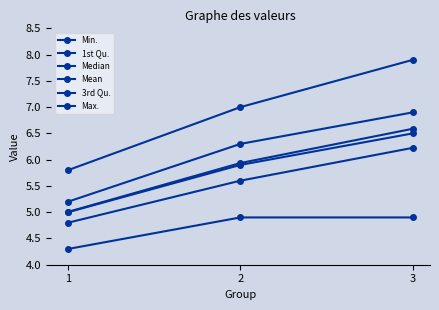

Which label corresponds to the smallest value in the chart?

1